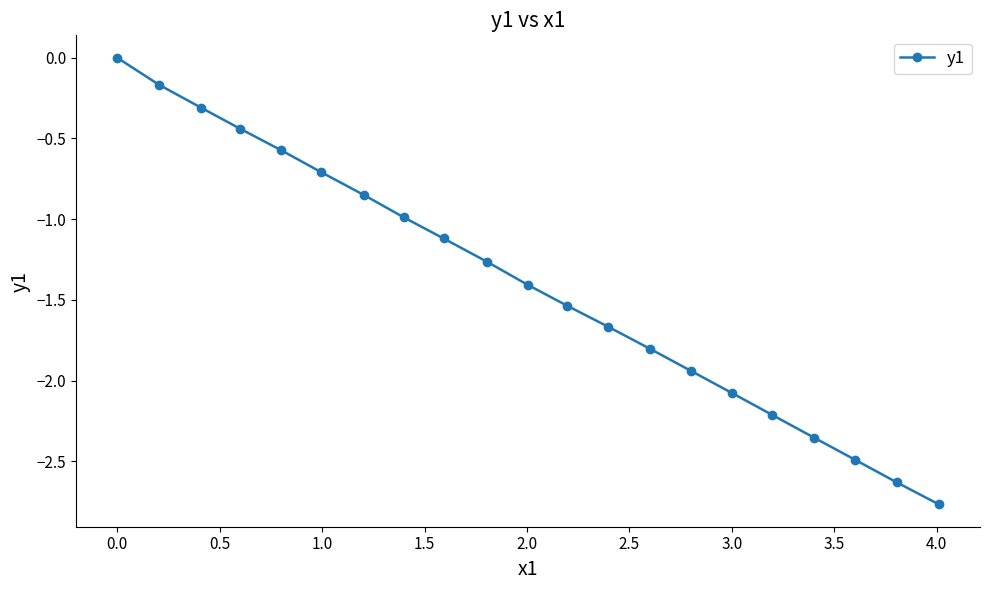

What is the average value?

-1.4